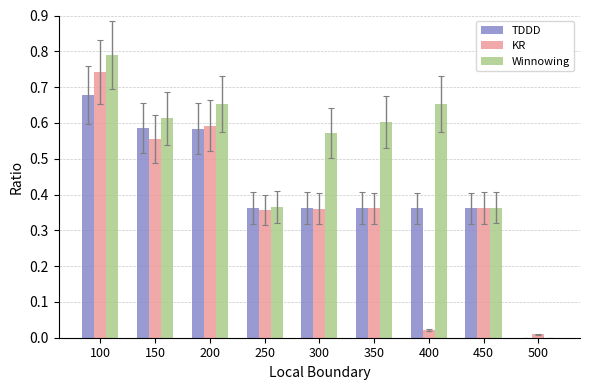

Which category has the highest value across all series?

100